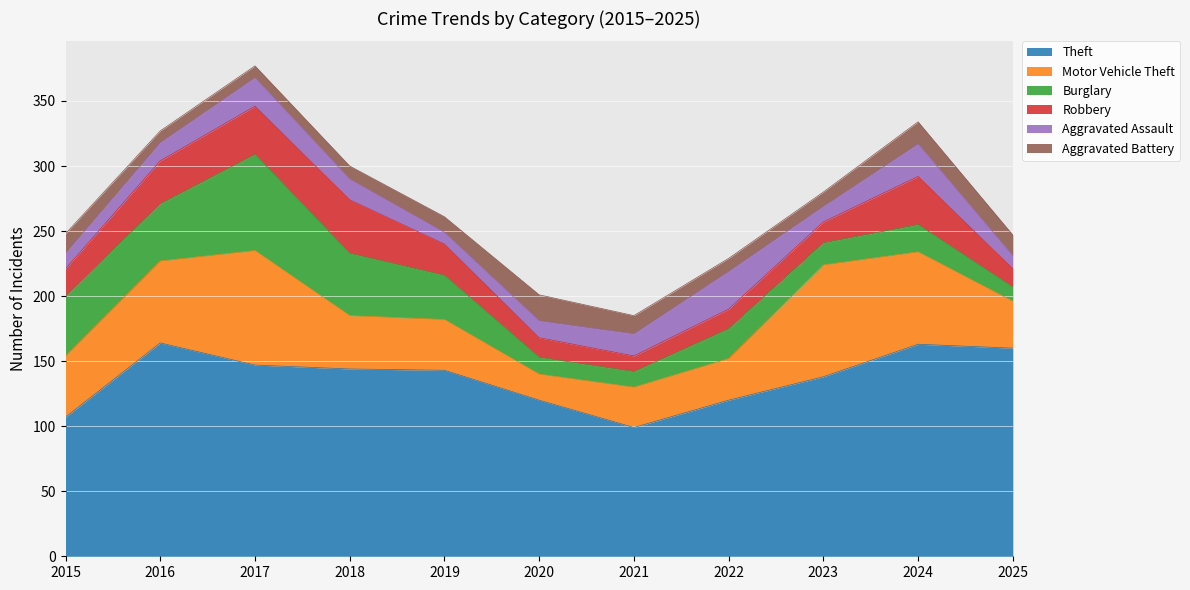

Where does the Motor Vehicle Theft series first go above 41?

2015